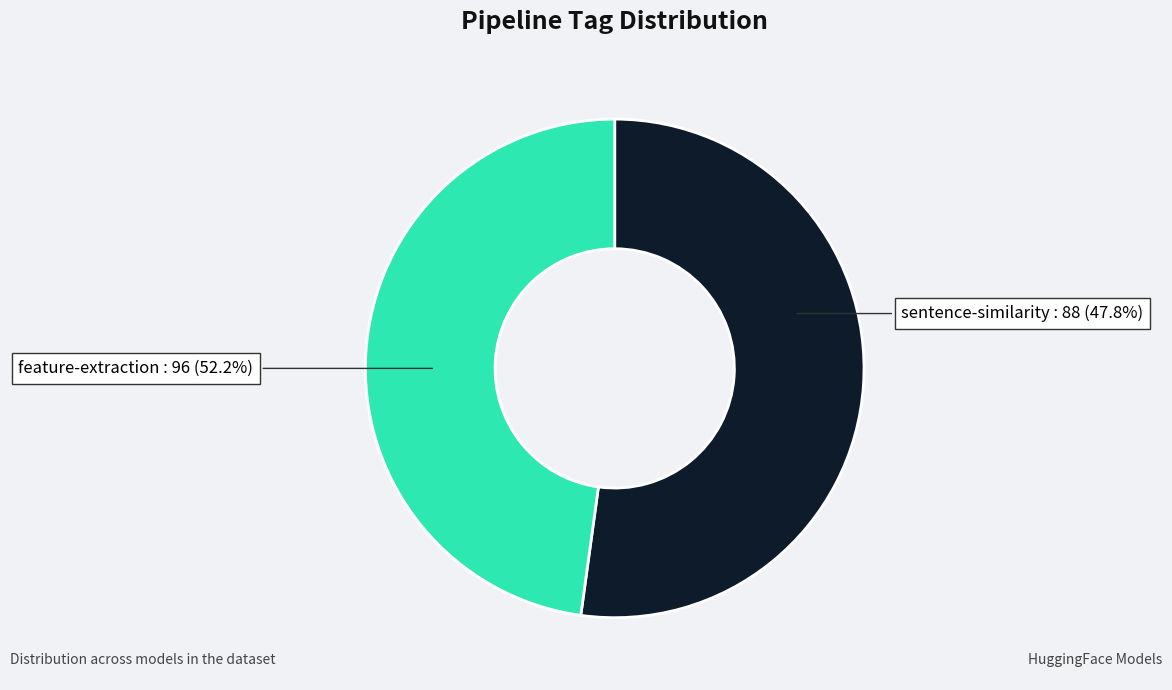

Rank the categories by value from highest to lowest.

feature-extraction, sentence-similarity